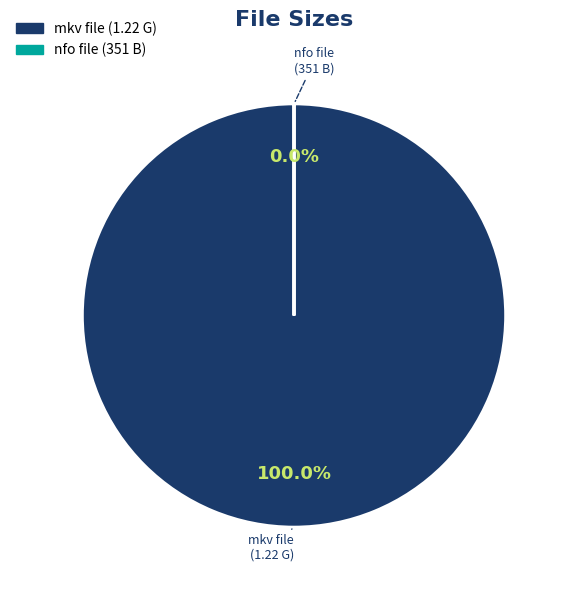

Is it true that the.challenge.bots2.2313.720p-yestv.mkv (1.22 G) is 8% of the pie?

False